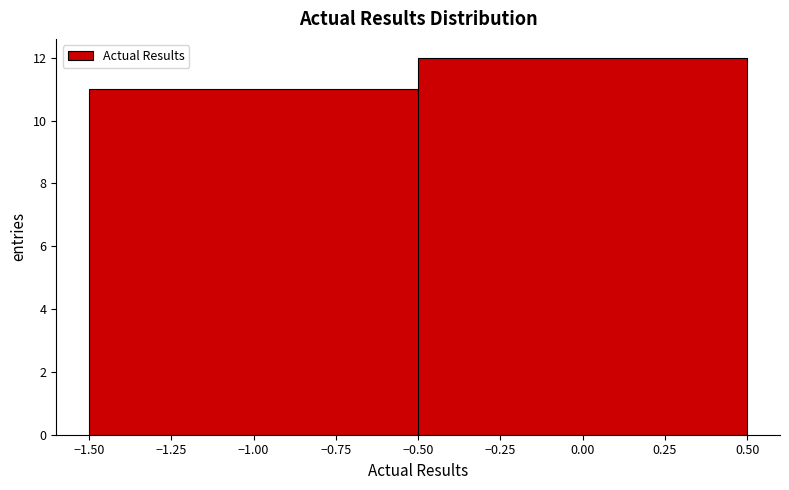

Reading left to right, list every bar in this chart as the range it spans on the x-axis followed by its height. The values are not printed on the chart, so give them approximately, as read against the axis.

-1.50 to -0.50: 11
-0.50 to 0.50: 12